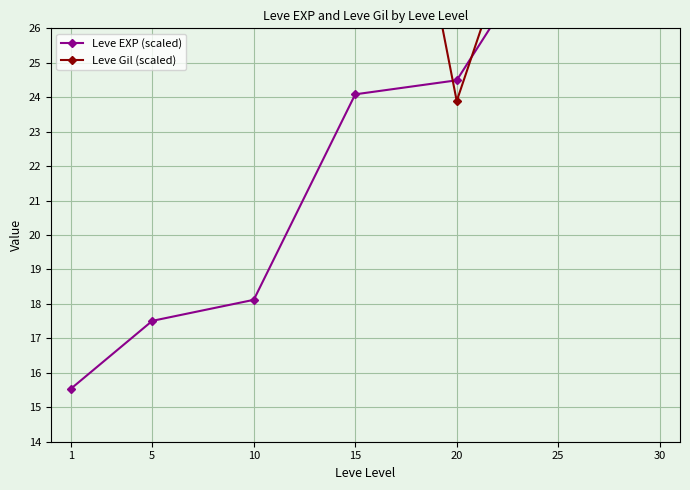

Reading left to right, list all the values displayed in this chart.

Leve EXP (scaled): 1=15.5	5=17.5	10=18.1	15=24.1	20=24.5	25=29.1	30=39.0
Leve Gil (scaled): 1=30.8	5=29.5	10=37.8	15=39.0	20=23.9	25=32.6	30=27.0